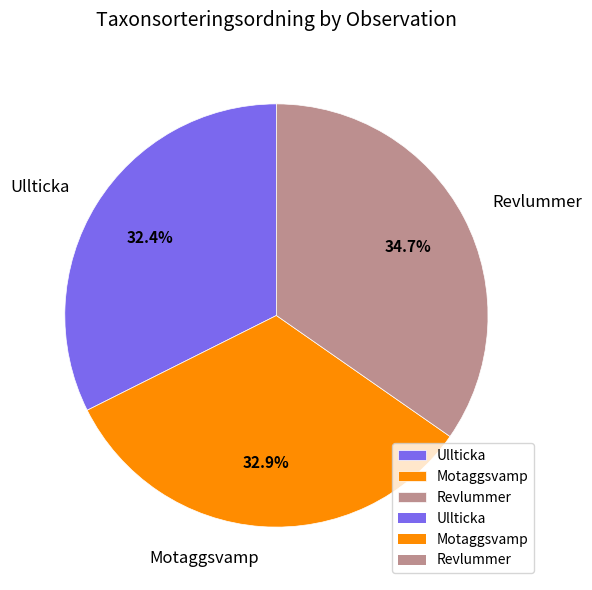

What percentage do Ullticka and Revlummer together represent?

67.1%